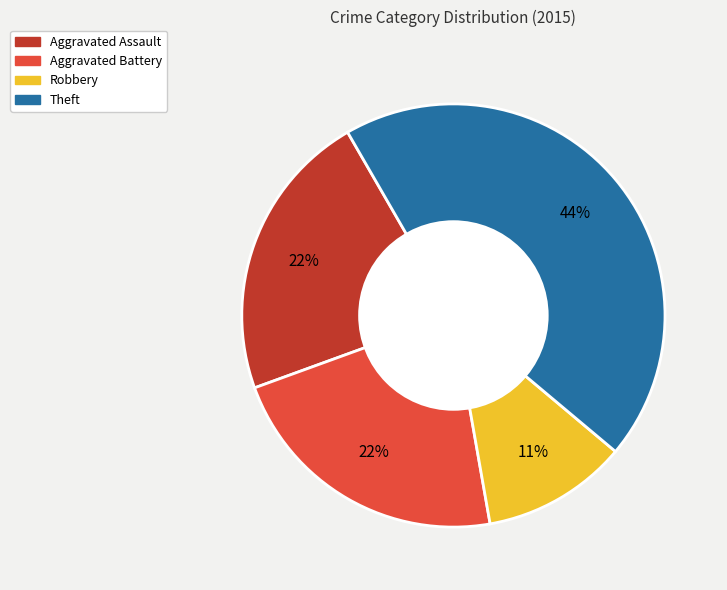

Do Theft and Aggravated Battery together represent more than half of the pie?

Yes